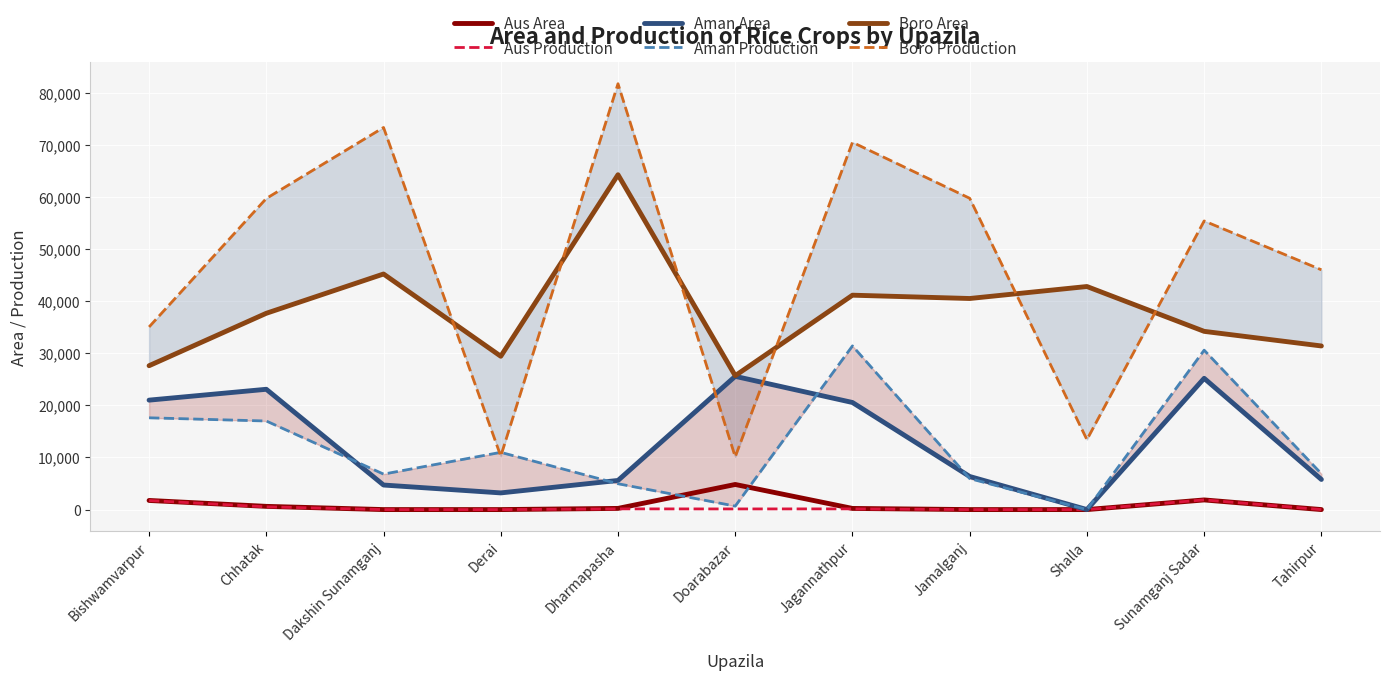

At Doarabazar, list the series in order from largest to smallest.

Boro Area, Aman Area, Boro Production, Aus Area, Aman Production, Aus Production